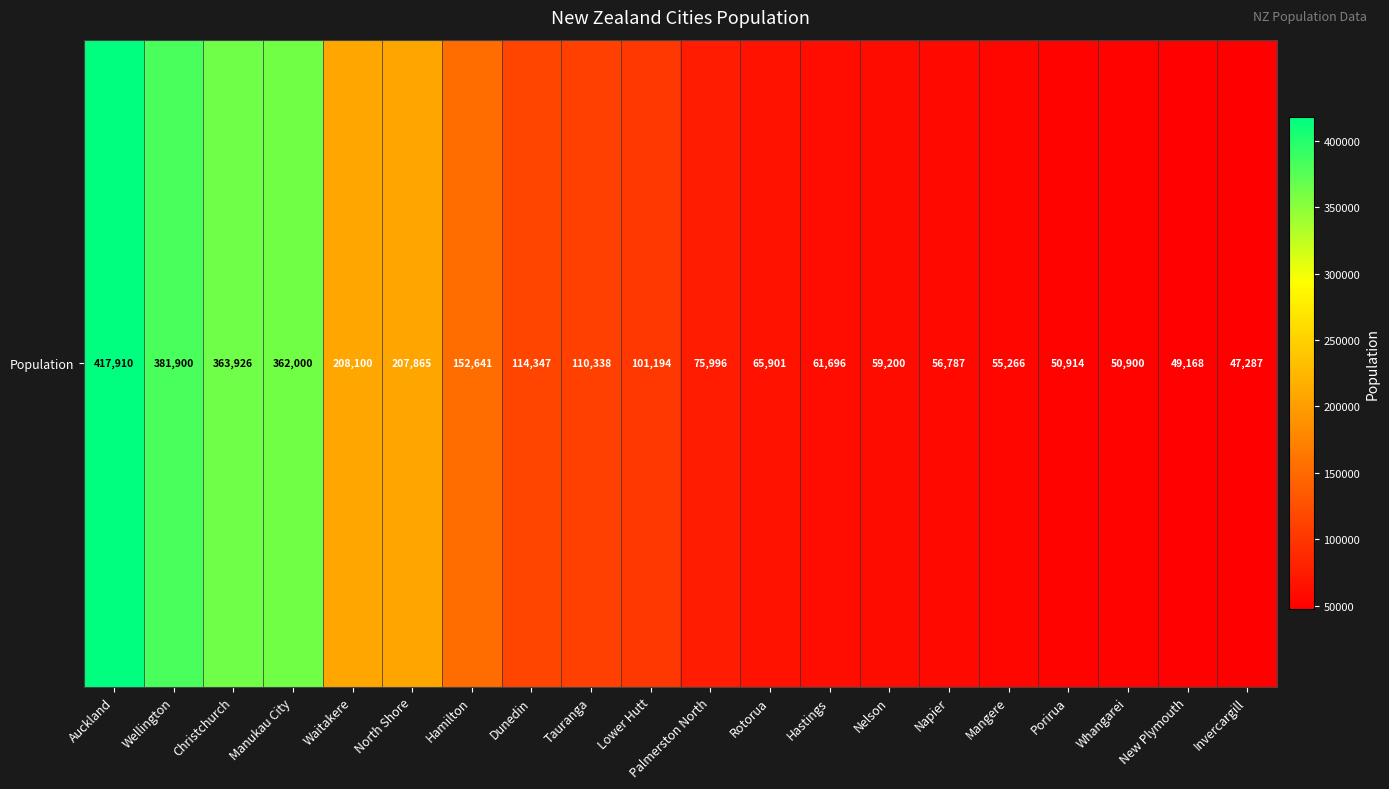

Where does the data first go above 101194?

Auckland